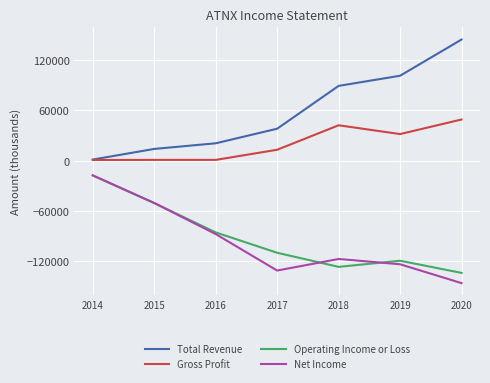

Rank the categories by Operating Income or Loss value from lowest to highest.

2020, 2018, 2019, 2017, 2016, 2015, 2014